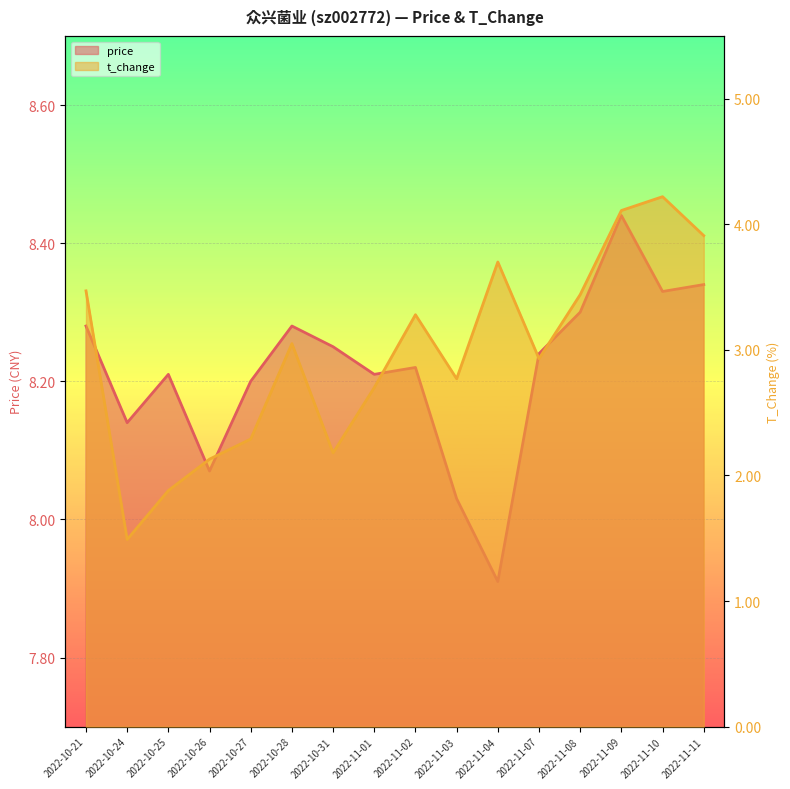

Which label corresponds to the largest value in the chart?

2022-11-09